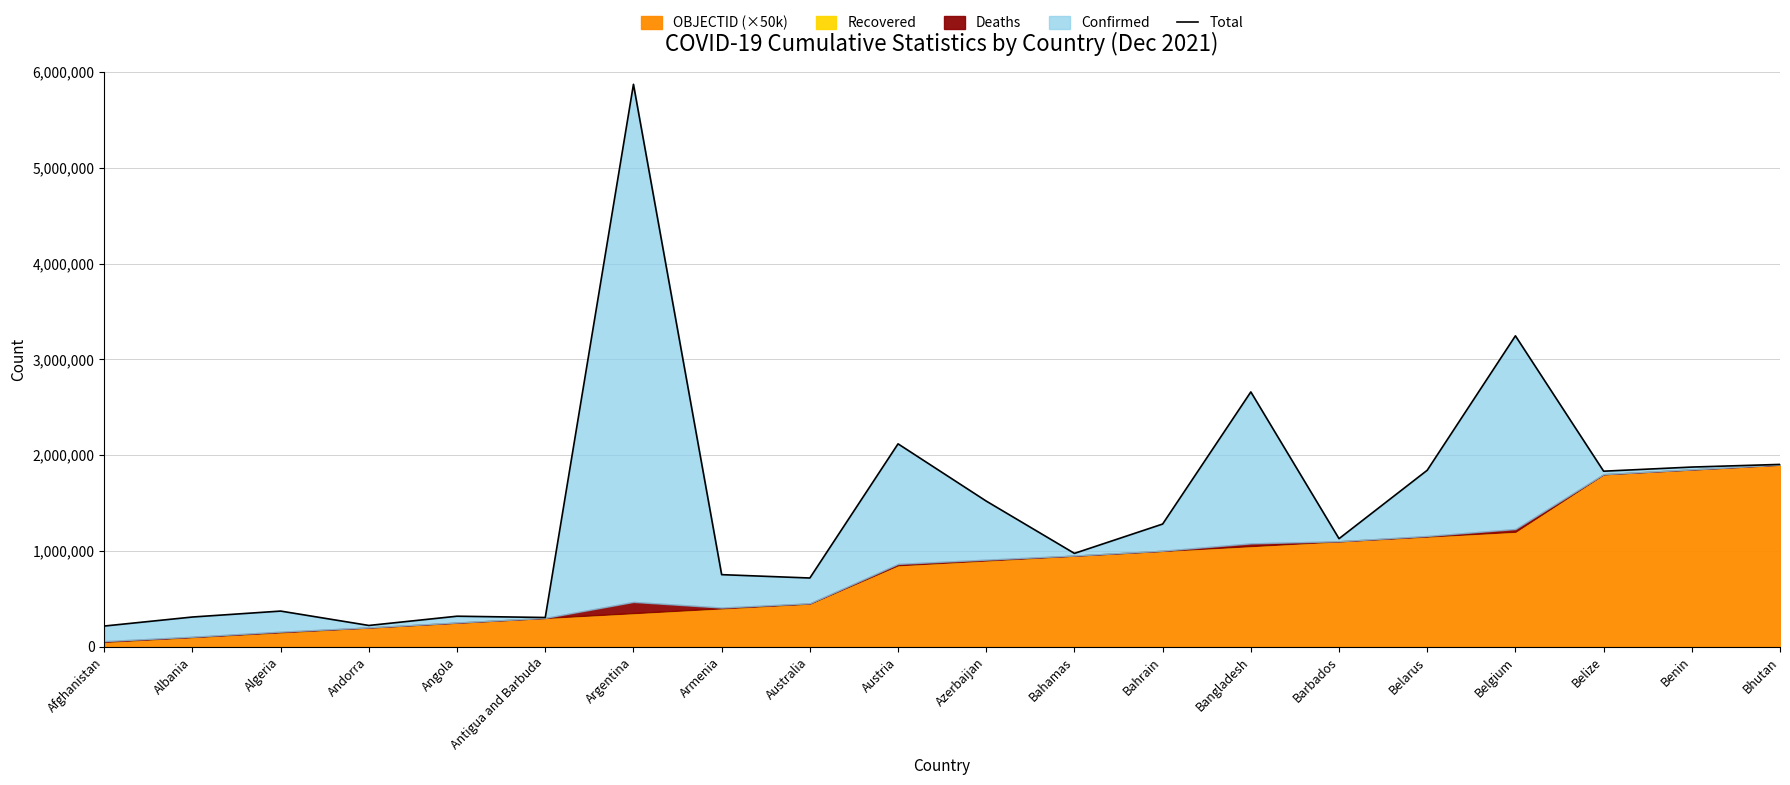

Reading right to left, extract all data points from this chart.

Bhutan=1902661	Benin=1875068	Belize=1831885	Belgium=3245146	Belarus=1841709	Barbados=1127474	Bangladesh=2659685	Bahrain=1280108	Bahamas=973848	Azerbaijan=1519779	Austria=2117499	Australia=716609	Armenia=751759	Argentina=5871333	Antigua and Barbuda=304315	Angola=317824	Andorra=221199	Algeria=371343	Albania=309451	Afghanistan=215151